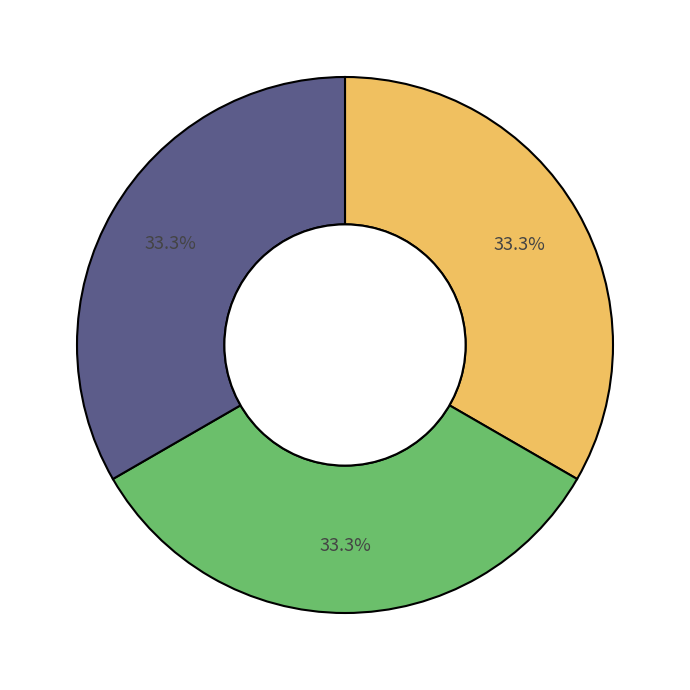

How many segments does this pie chart have?

3